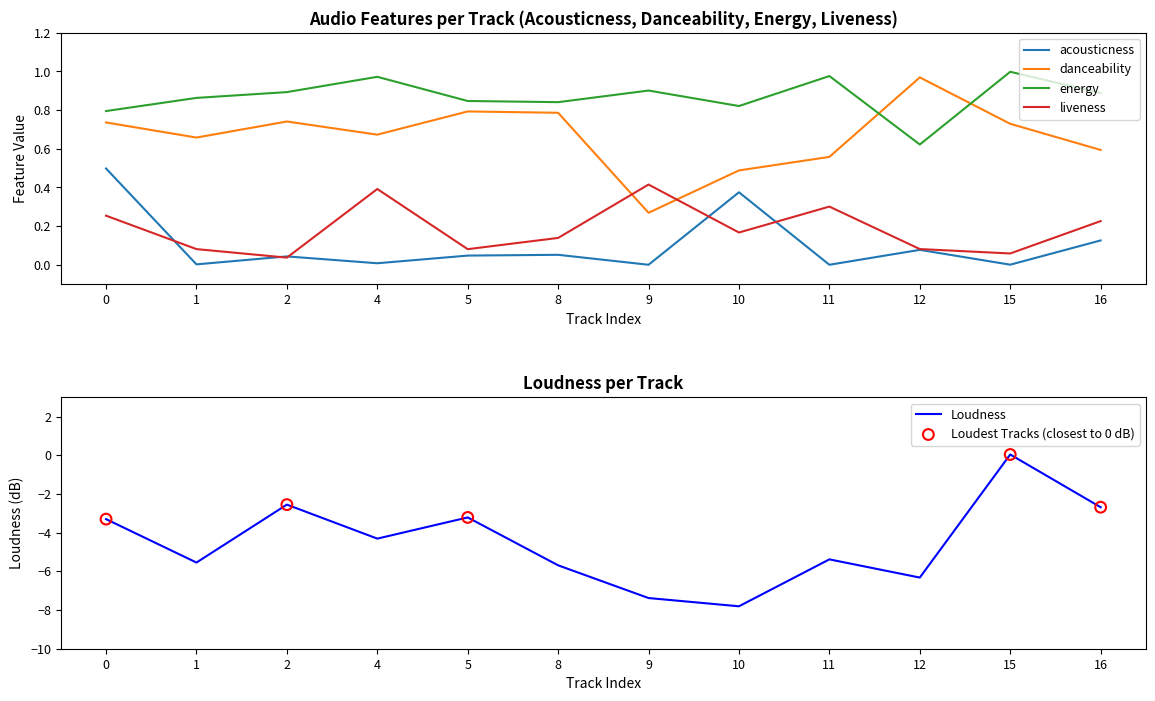

What is the total value across all series at 9?

-5.8